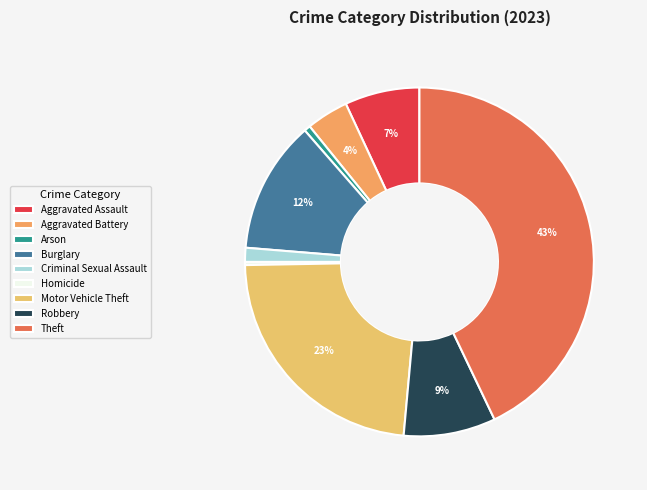

Rank the categories by value from highest to lowest.

Theft, Motor Vehicle Theft, Burglary, Robbery, Aggravated Assault, Aggravated Battery, Criminal Sexual Assault, Arson, Homicide